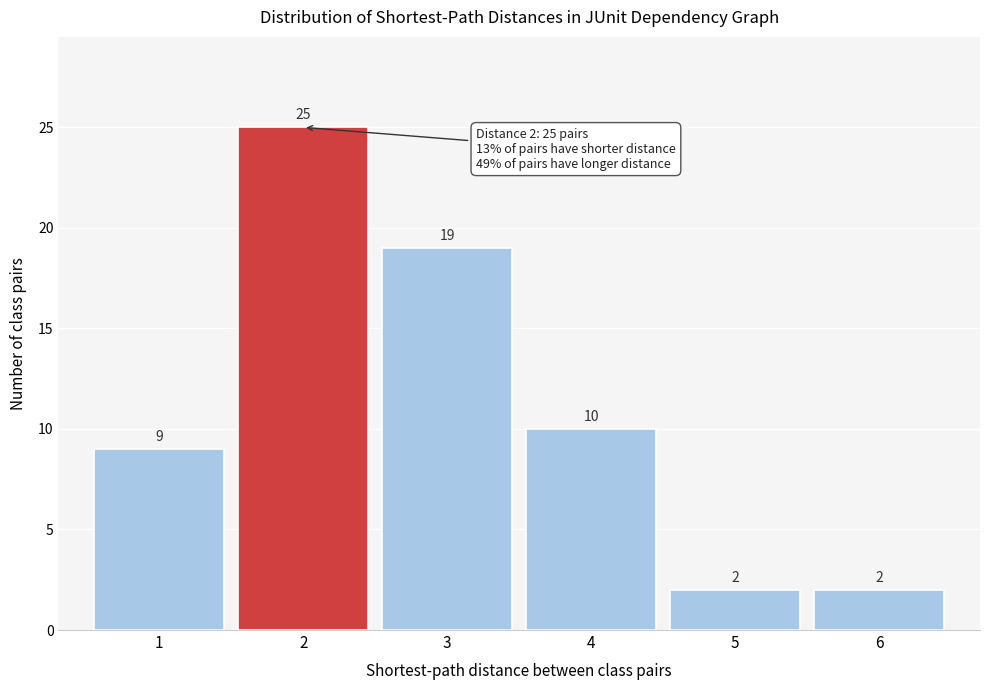

How tall is the bar that spans 5.5 to 6.5 on the x-axis?

2